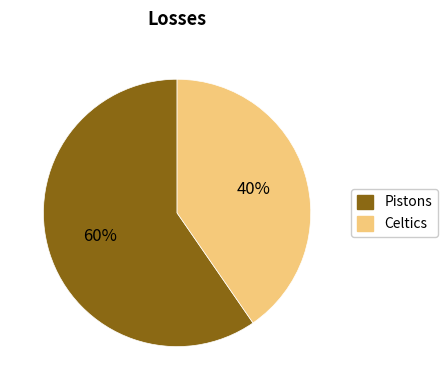

Approximately how many times larger is the value at Celtics compared to Pistons?

0.7